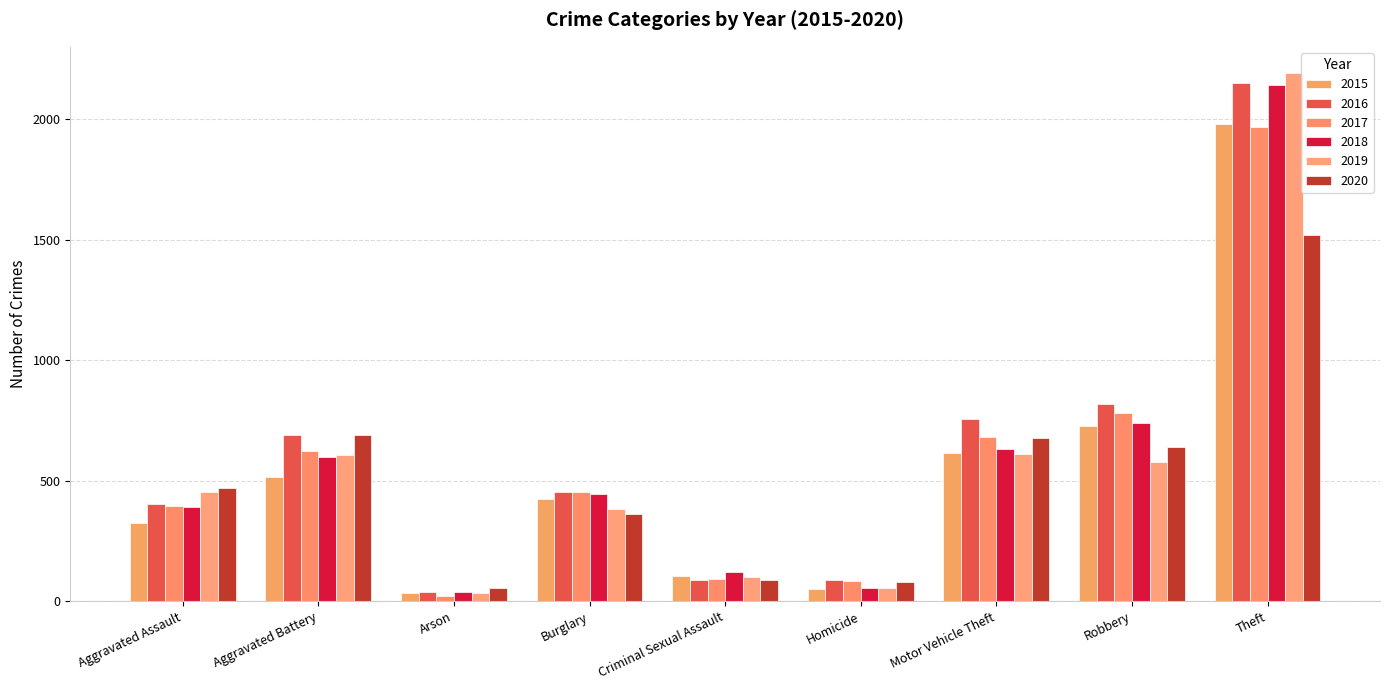

Where is 2015 nearest to the value 1008?

Robbery